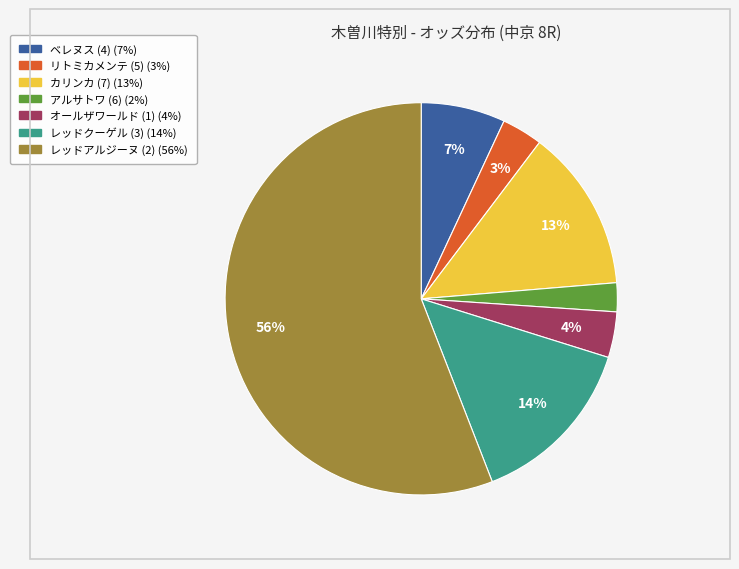

Approximately how many times larger is the value at カリンカ (7) compared to レッドアルジーヌ (2)?

0.2